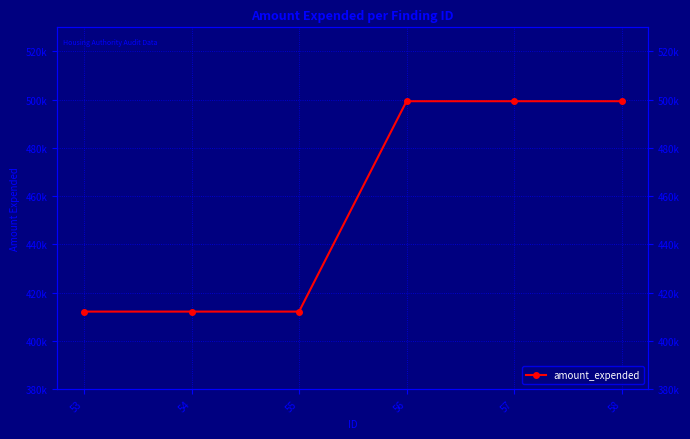

Reading left to right, transcribe all the data shown in this chart.

53=412093	54=412093	55=412093	56=499357	57=499357	58=499357